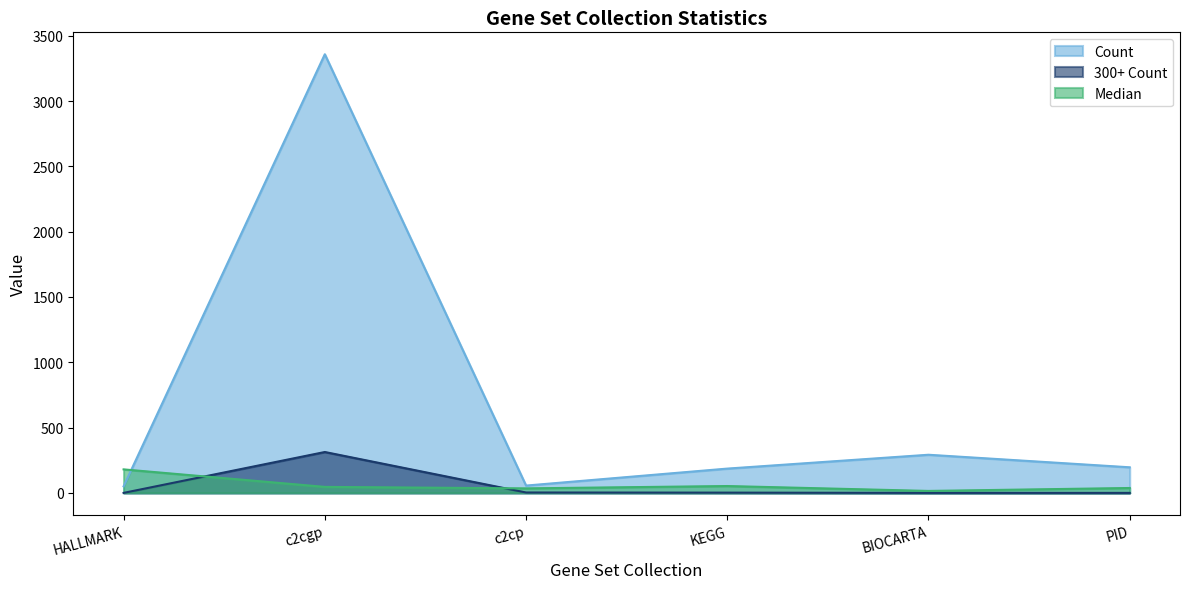

At which category is the sum across all series the highest?

c2cgp